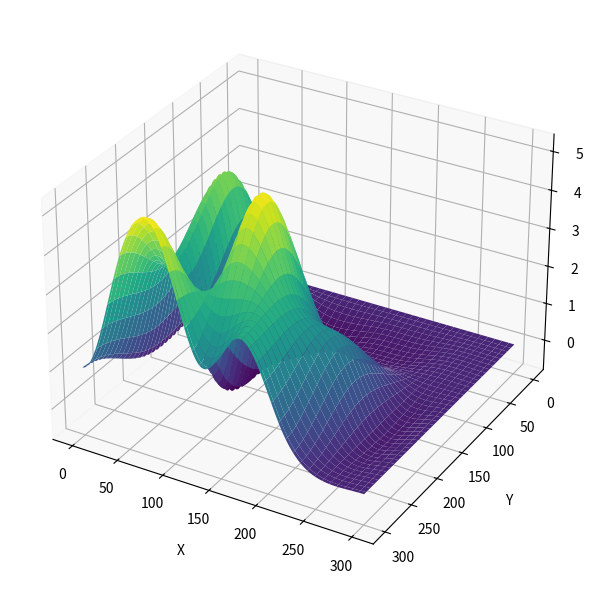

Between 1 and 6, which series saw the biggest shift?

1